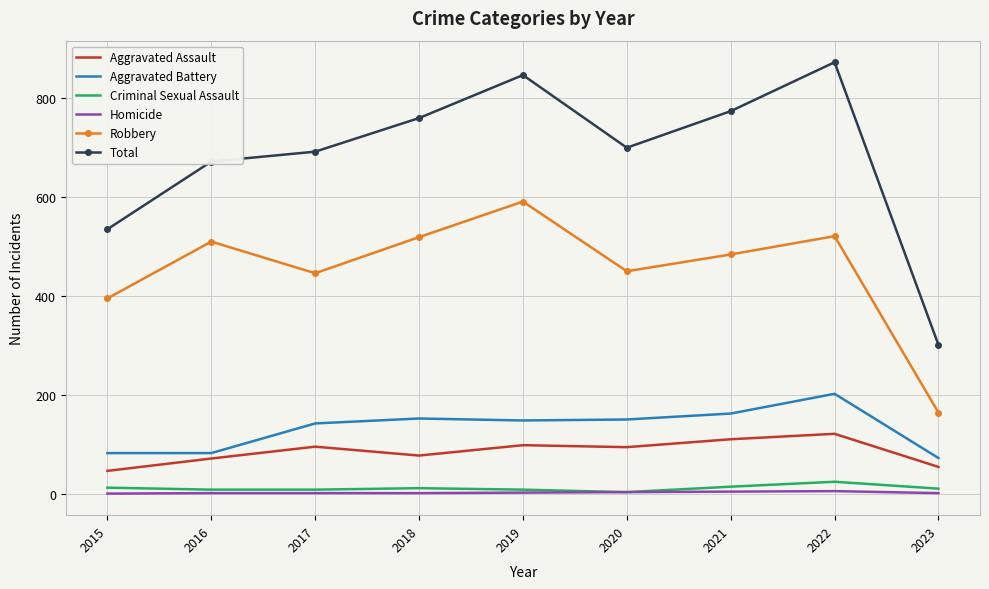

Between 2020 and 2022, which series saw the biggest shift?

Total